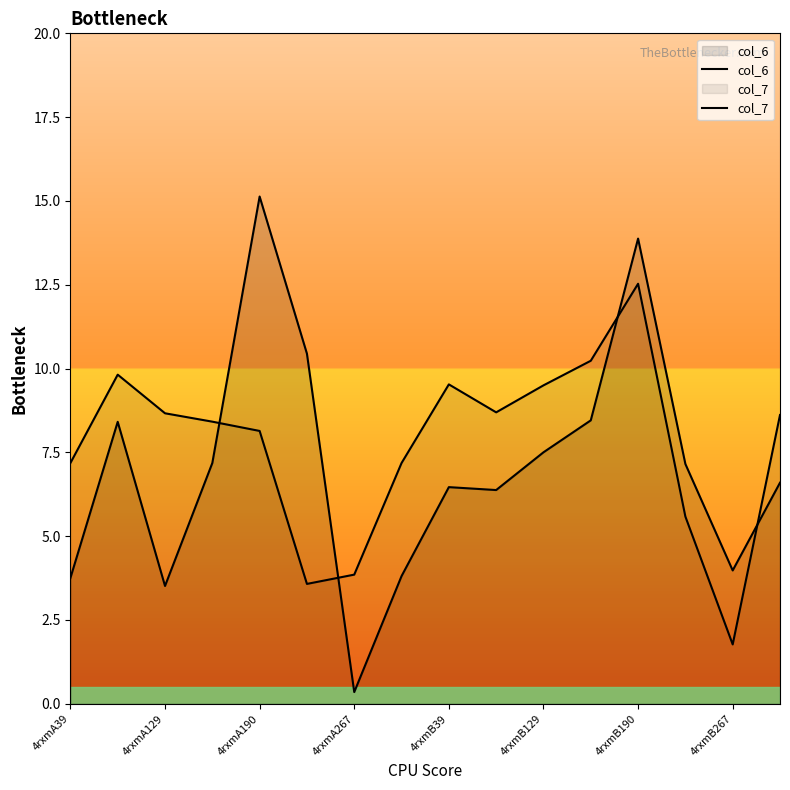

What is the minimum value for col_7?

1.8